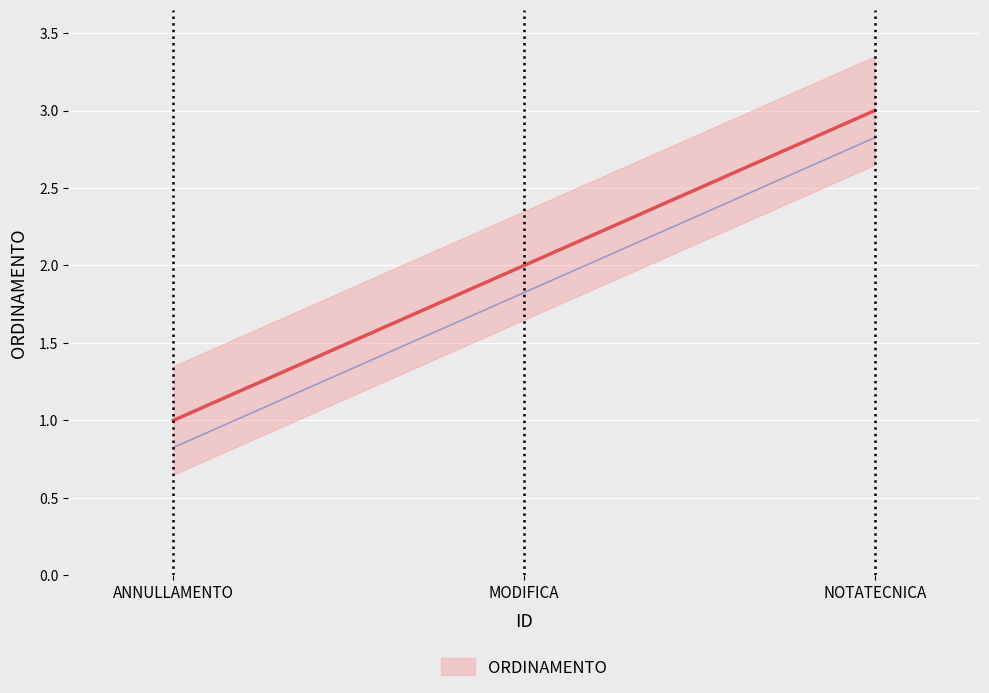

What is the difference between the maximum and minimum values?

2